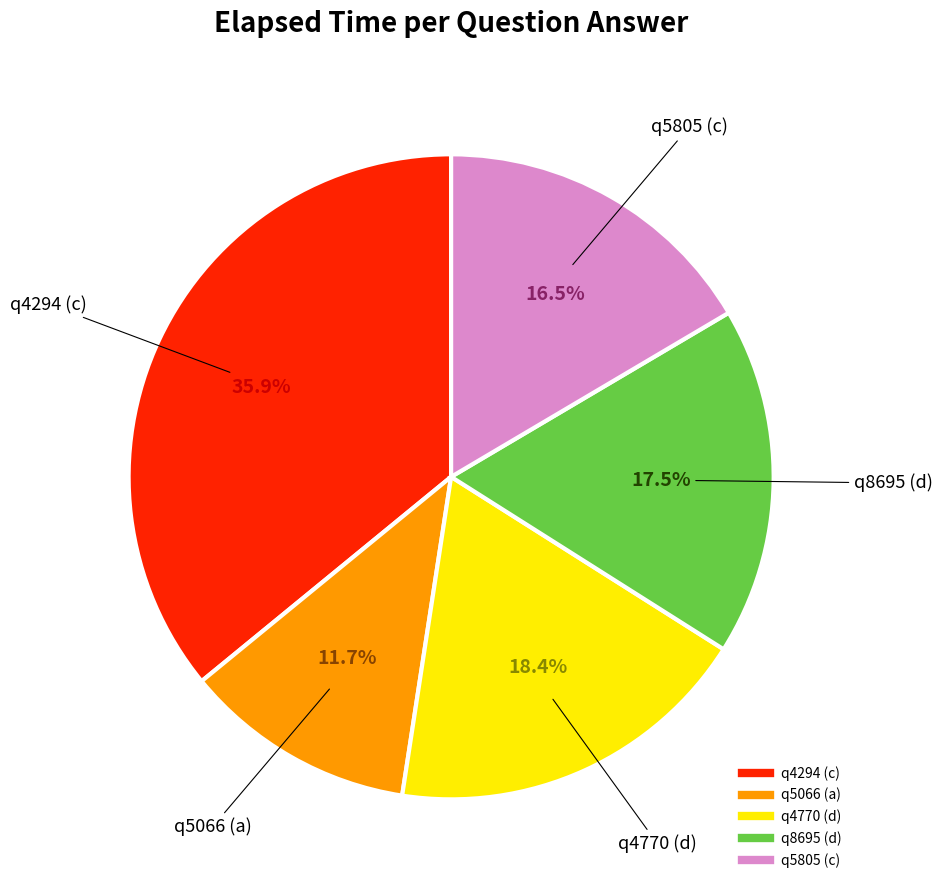

What is the largest slice in the pie chart?

q4294 (c)